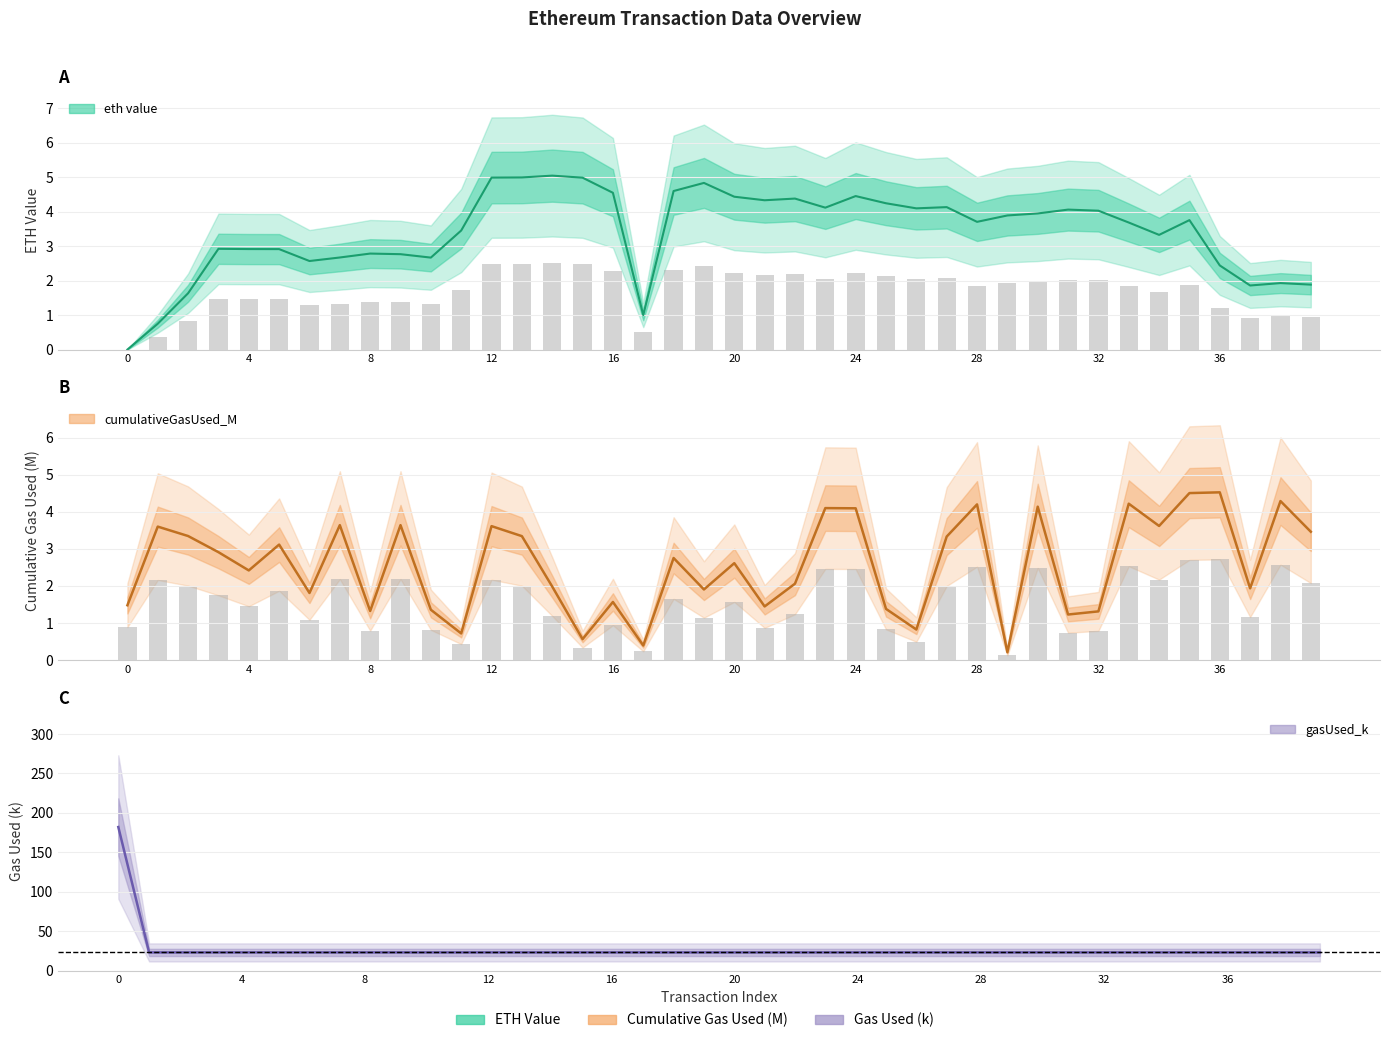

Which series changed the most between 11 and 36?

cumulativeGasUsed_M